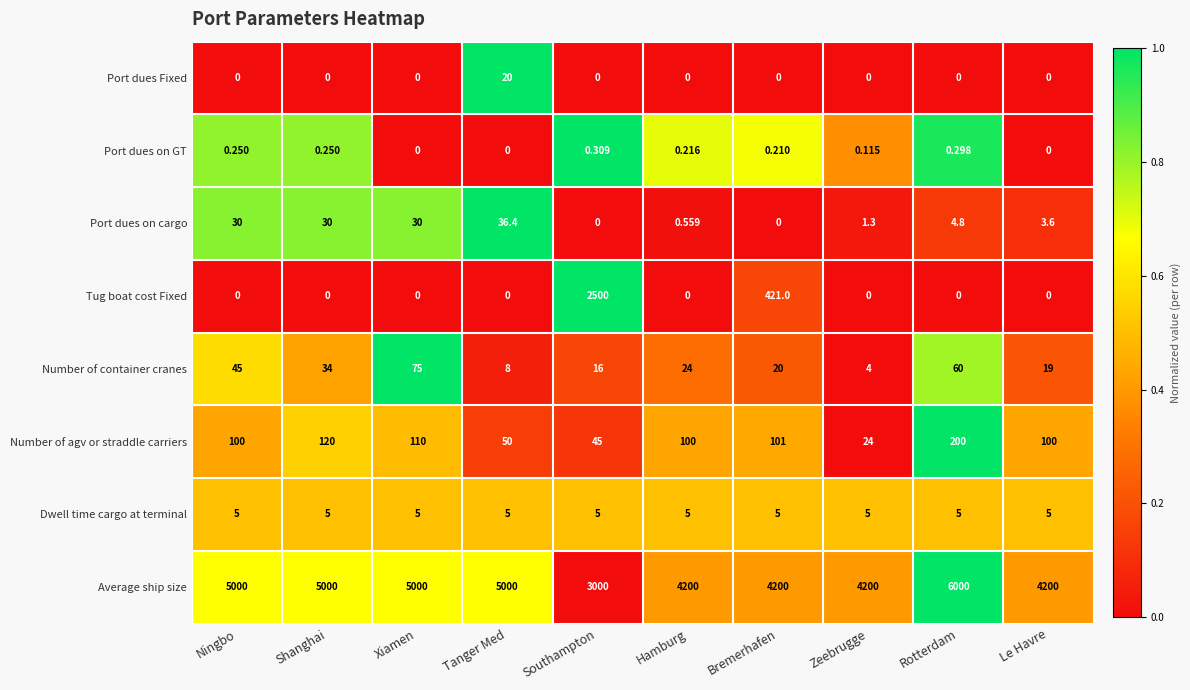

Is the value of Number of agv or straddle carriers at Rotterdam greater than the value of Dwell time cargo at terminal at Rotterdam?

Yes